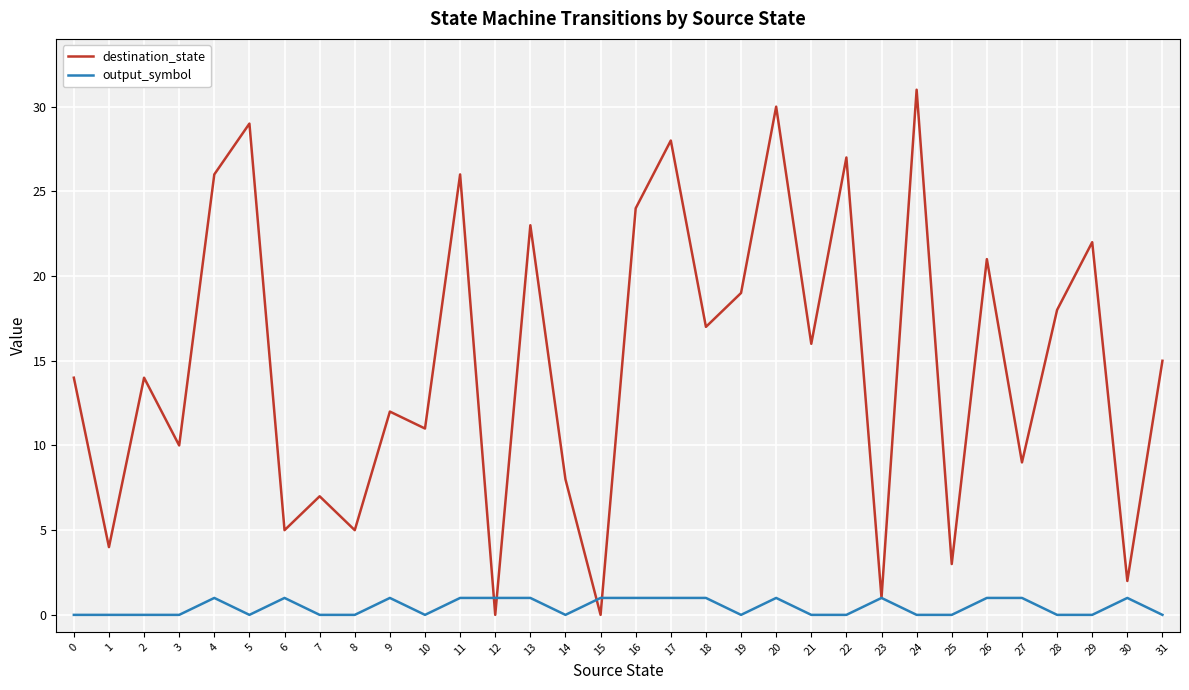

What are all the series names shown in the legend?

destination_state, output_symbol